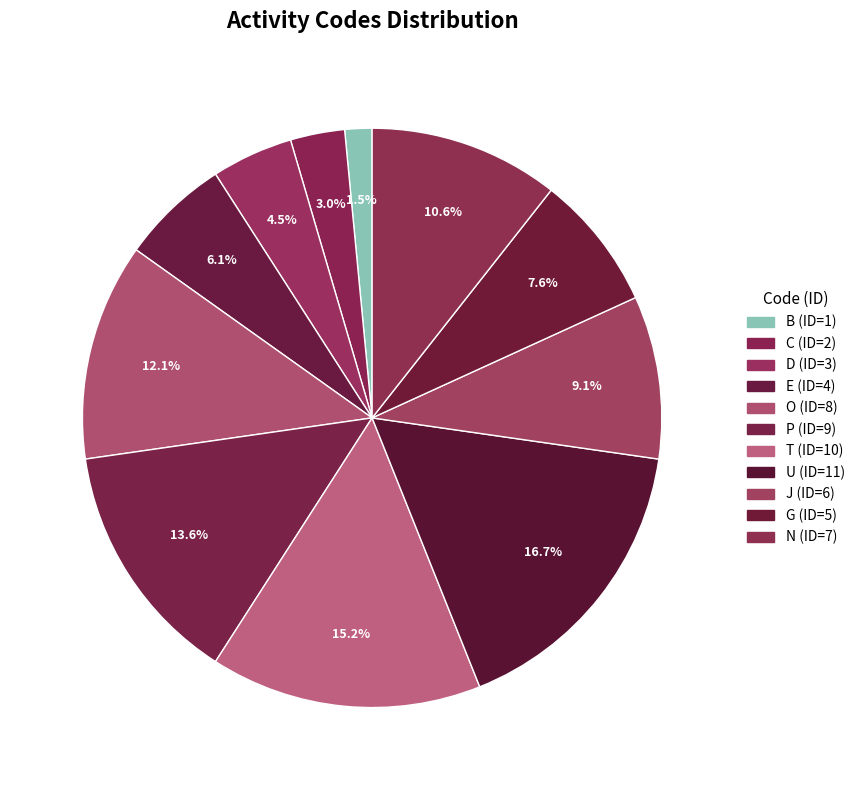

How many slices are in this pie chart?

11